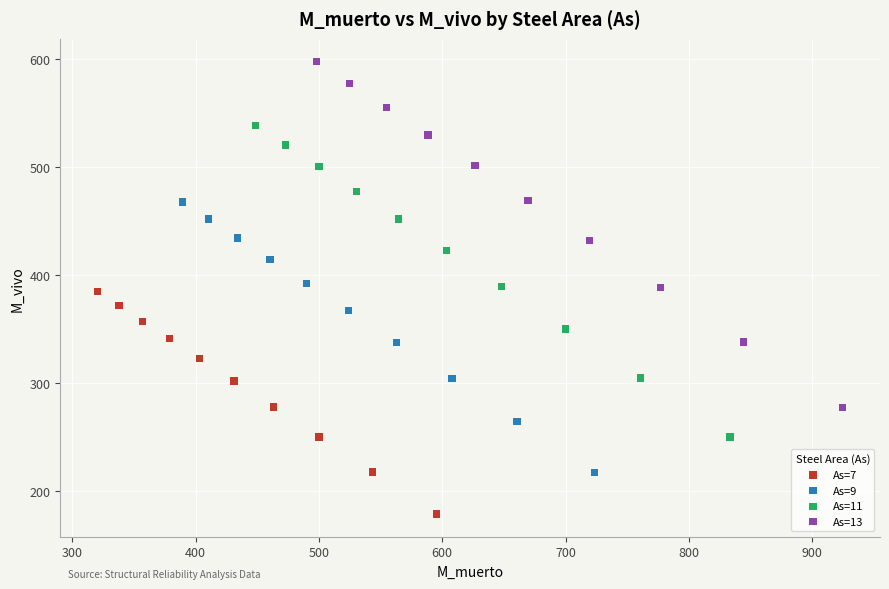

Which series reaches the maximum Y coordinate?

As=13